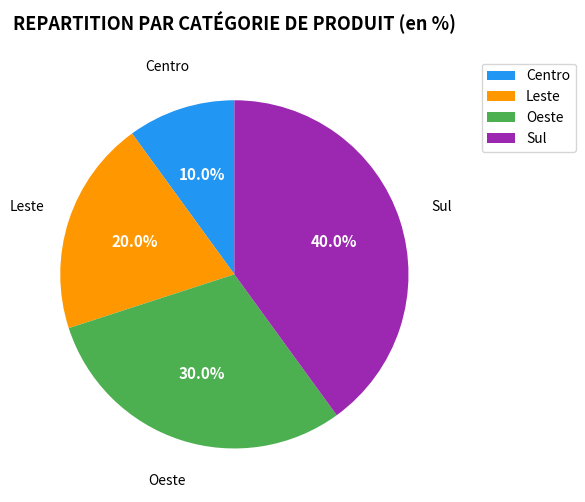

Is there a majority slice in this chart?

No